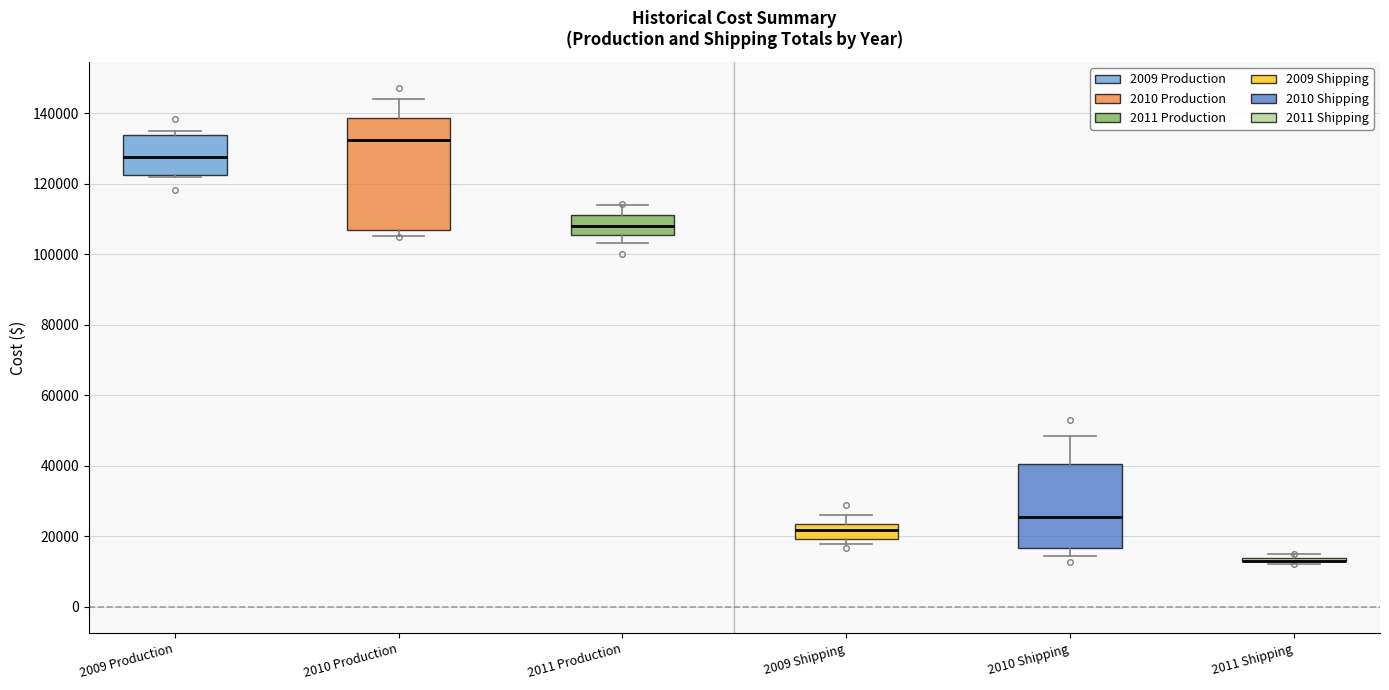

Where does the upper whisker of the box for 2010 Production end on the y-axis? The values are not printed on the chart, so give them approximately, as read against the axis.

144000